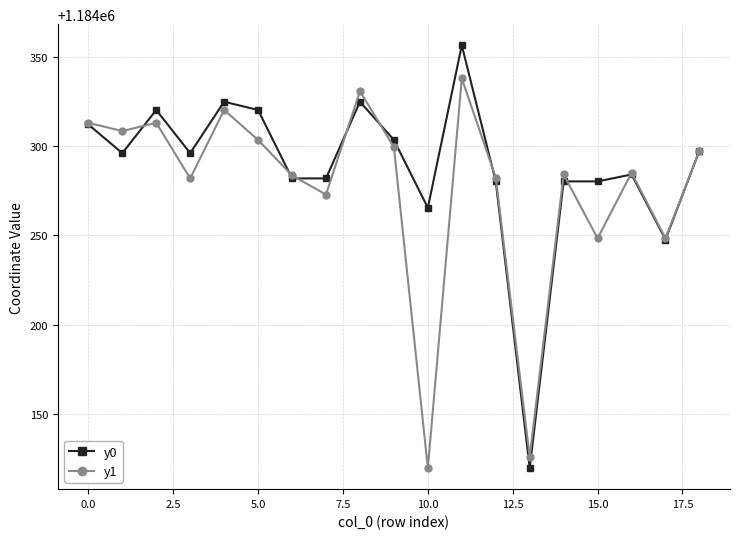

What is the value of the y0 point at the 16th from the left?

1184280.3